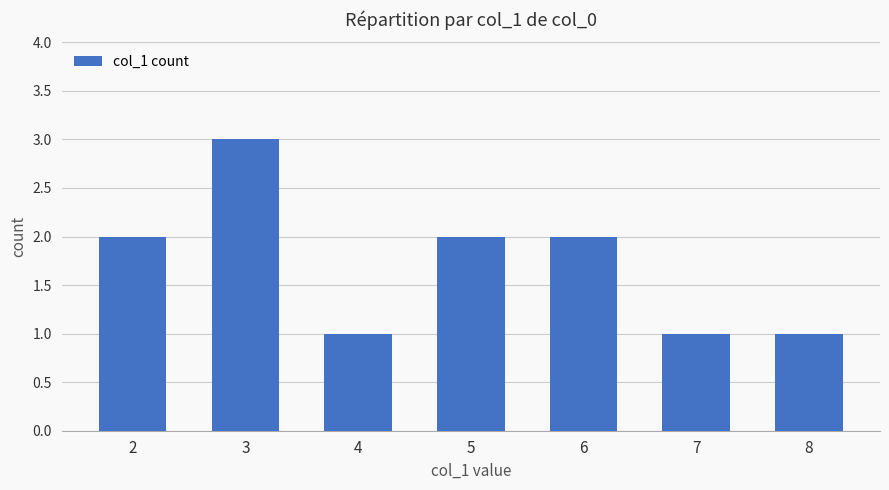

Which has a higher value, 6 or 4?

6